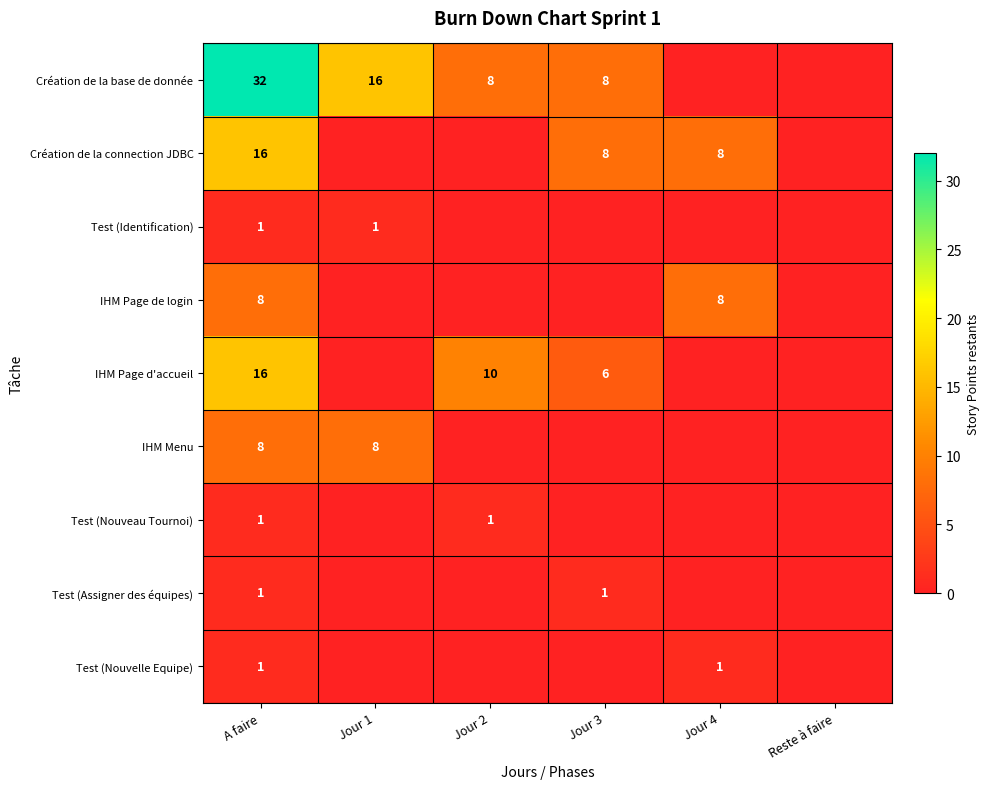

True or false: Création de la connection JDBC has a value of 11 at Jour 3.

False